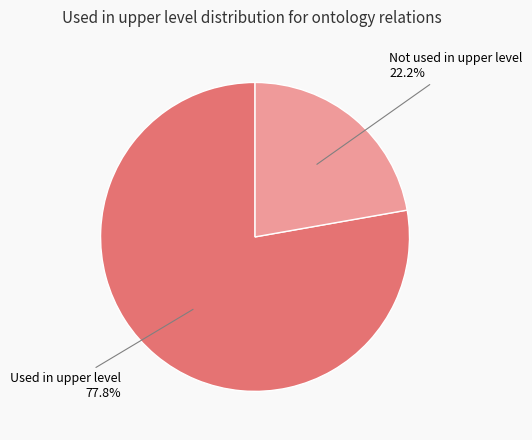

Which has a higher value, Used in upper level or Not used in upper level?

Used in upper level